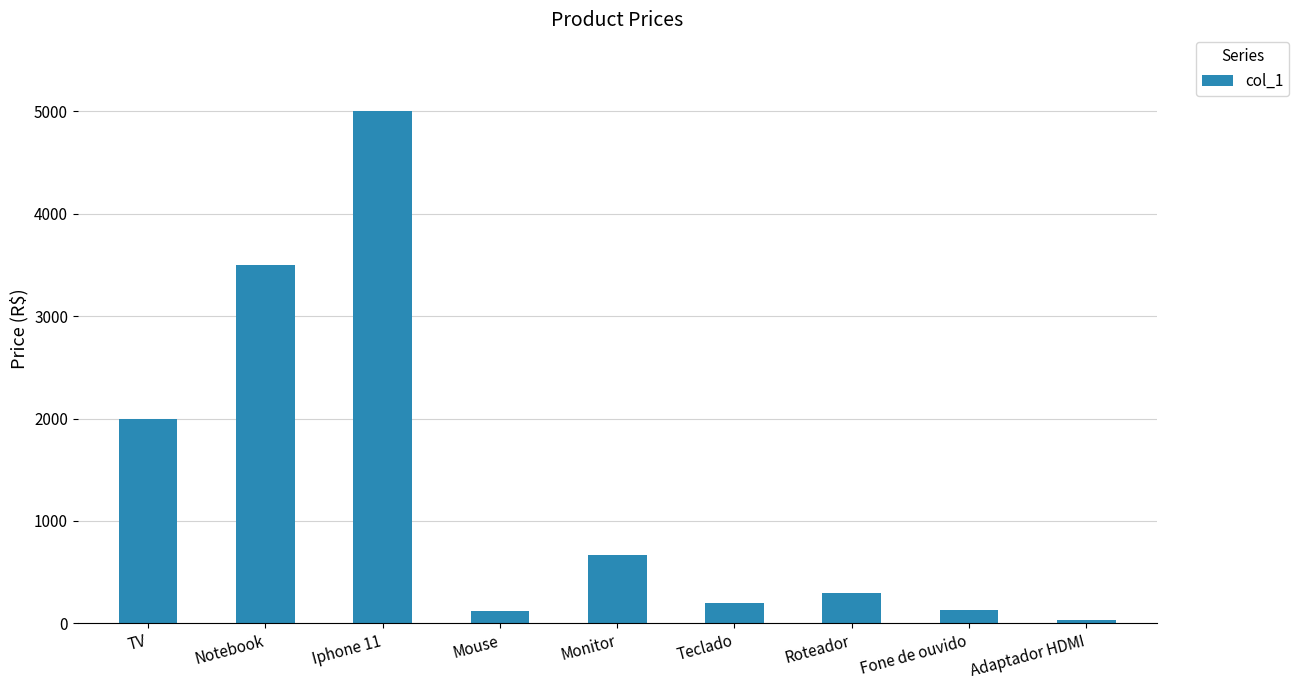

What is the minimum value shown in the chart?

35